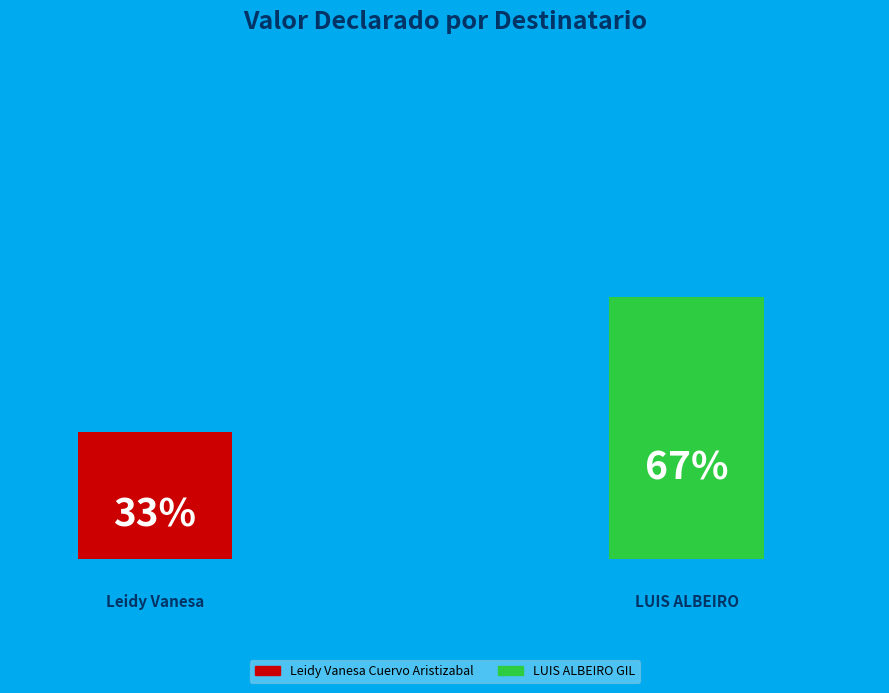

Combined, do LUIS ALBEIRO GIL and Leidy Vanesa Cuervo Aristizabal account for over 50%?

Yes